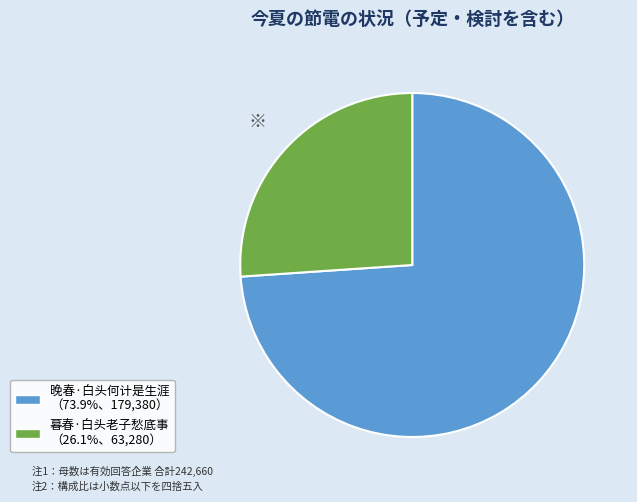

Between 晚春·白头何计是生涯 and 暮春·白头老子愁底事, which is larger?

晚春·白头何计是生涯